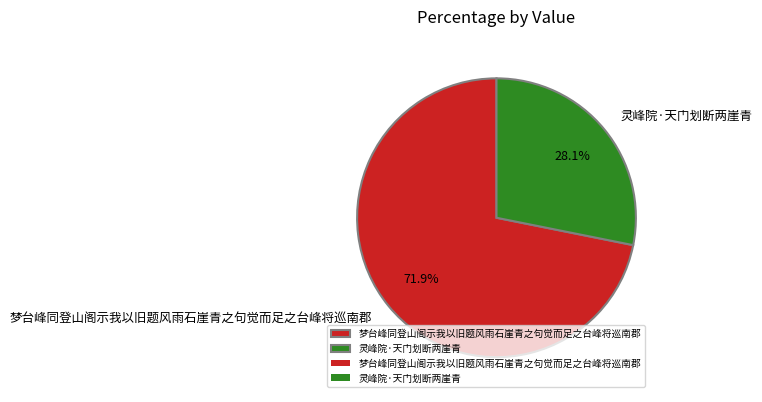

True or false: 灵峰院·天门划断两崖青 accounts for 34% of the total.

False